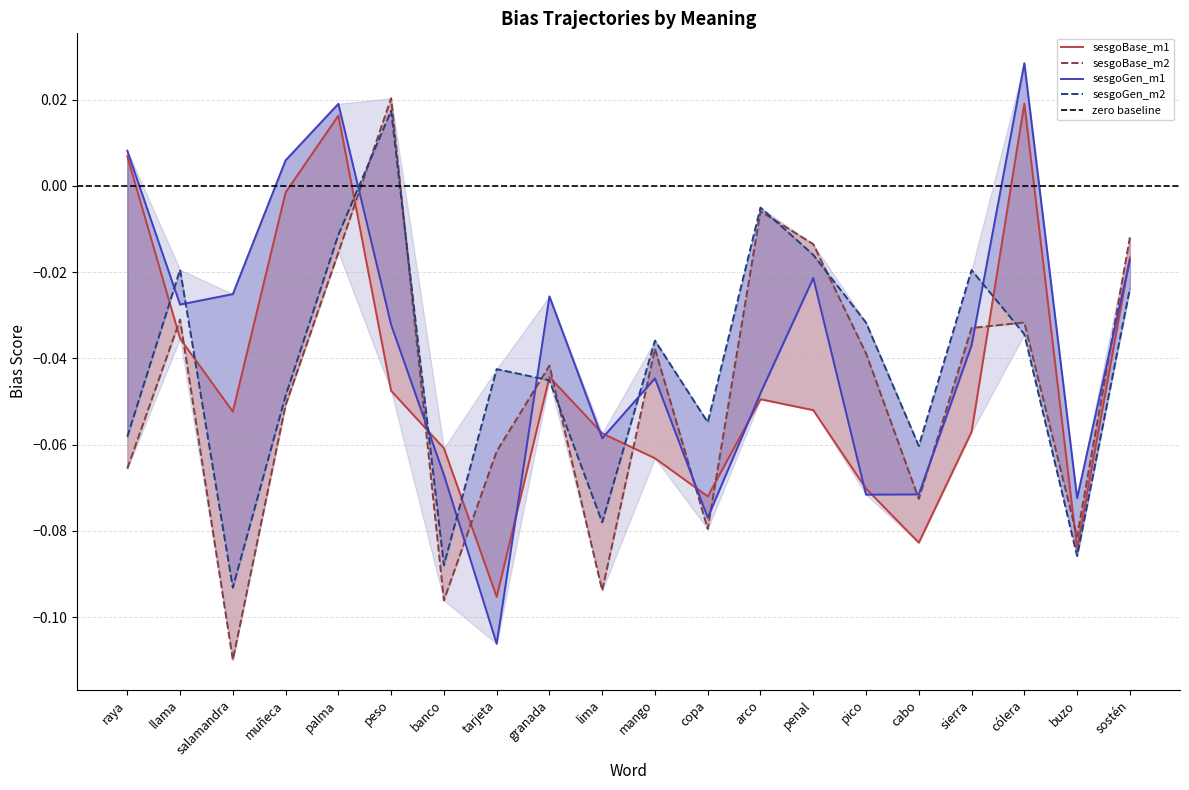

Which series has the largest range (max minus min)?

sesgoGen_m1